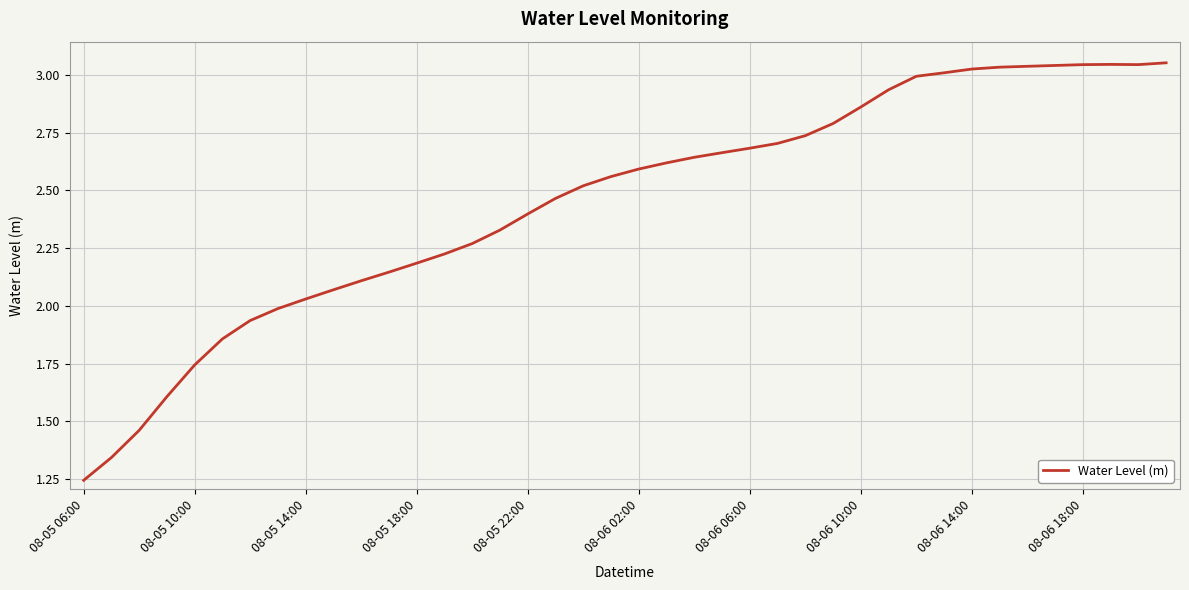

What is the average value?

2.5